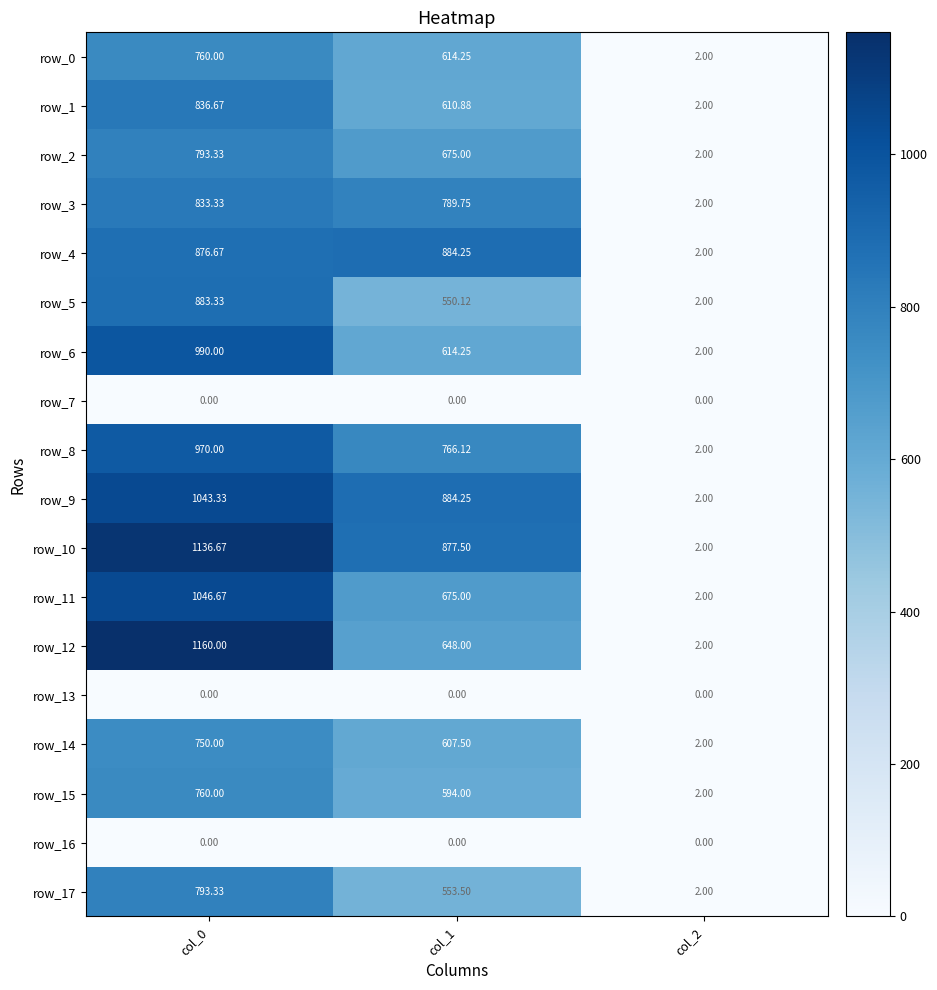

The value of row_11 at col_1 is 1001.5. True or false?

False